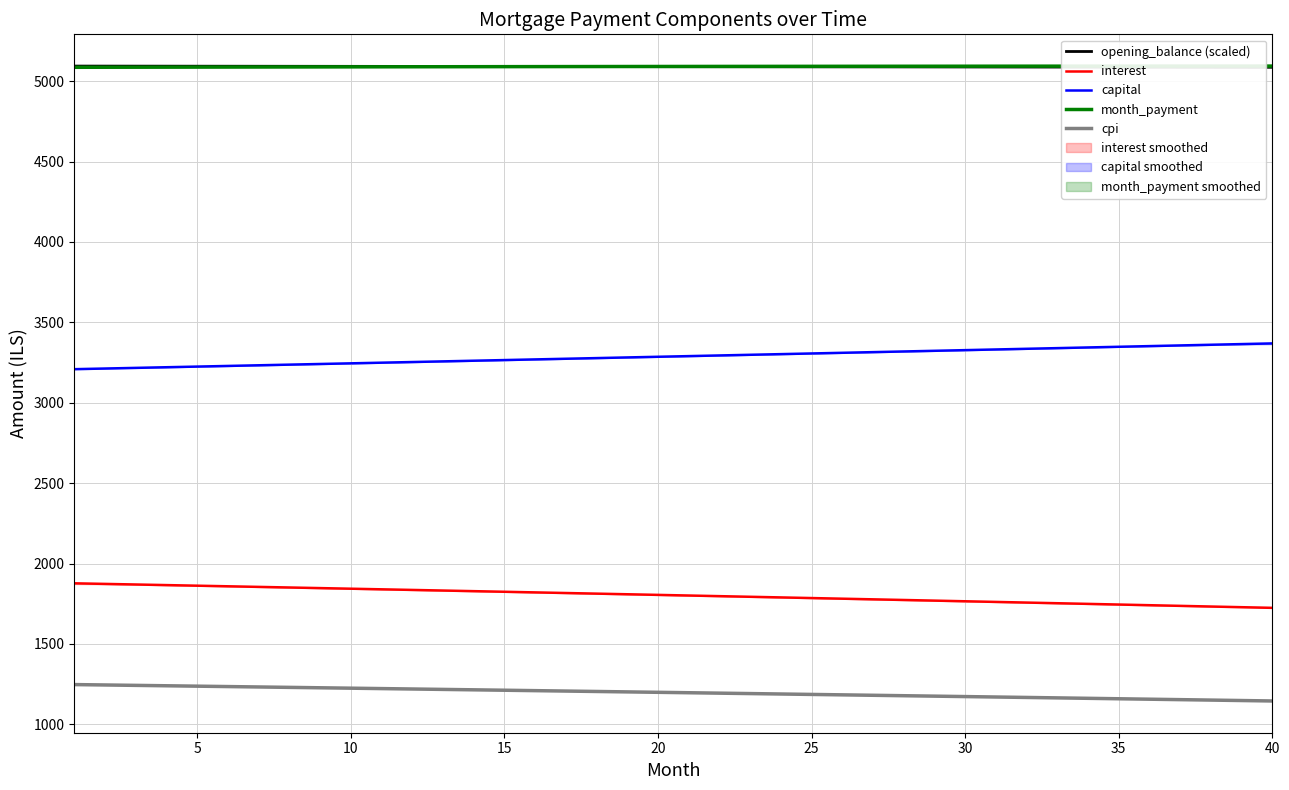

What is the difference between the maximum and minimum values in the opening_balance (scaled) series?

7.6